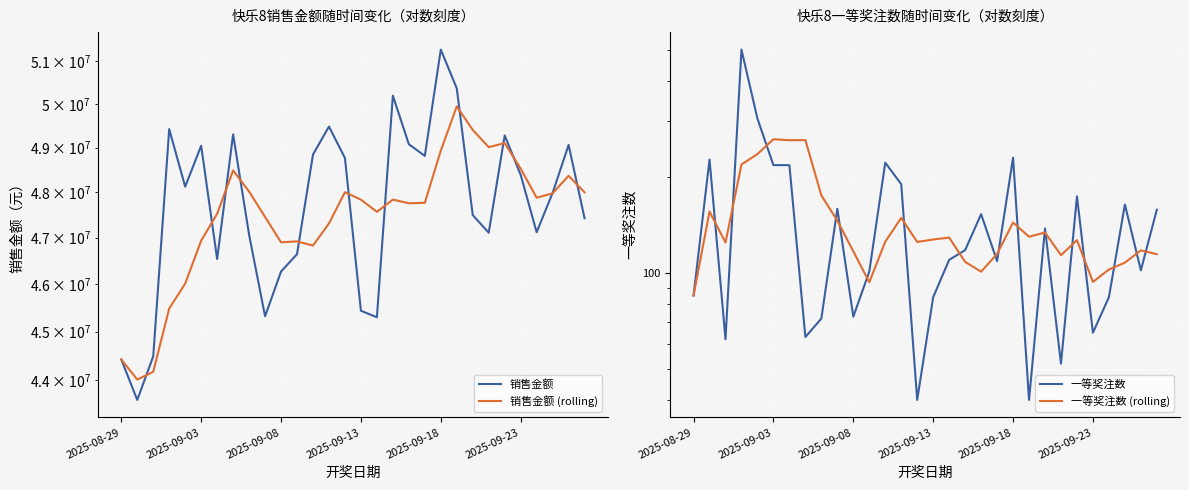

Reading right to left, what are all the values shown in this chart?

销售金额: 47424702.0	49061130.0	47985370.0	47119326.0	48387158.0	49276868.0	47108894.0	47495116.0	50362160.0	51272102.0	48812890.0	49076528.0	50192296.0	45302228.0	45439308.0	48764836.0	49480134.0	48843454.0	46643606.0	46270890.0	45322670.0	47066392.0	49300366.0	46539938.0	49042666.0	48122758.0	49421578.0	44490830.0	43602432.0	44427866.0
销售金额 (rolling): 47995537.2	48365970.4	47975523.2	47877472.4	48526039.2	49103028.0	49010232.4	49403759.2	49943195.2	48931208.8	47764650.0	47755039.2	47835760.4	47565992.0	47834267.6	48000584.0	47312150.8	46829402.4	46920784.8	46900051.2	47454406.4	48014424.0	48485461.2	47523554.0	46936052.8	46013092.8	45485676.5	44173709.3	44015149.0	44427866.0
一等奖注数: 158.0	102.0	164.0	84.0	65.0	174.0	52.0	138.0	40.0	230.0	109.0	153.0	118.0	110.0	84.0	40.0	190.0	222.0	101.0	73.0	159.0	72.0	63.0	218.0	218.0	305.0	502.0	62.0	227.0	85.0
一等奖注数 (rolling): 114.6	117.8	107.8	102.6	93.8	126.8	113.8	134.0	130.0	144.0	114.8	101.0	108.4	129.2	127.4	125.2	149.0	125.4	93.6	117.0	146.0	175.2	261.2	261.0	262.8	236.2	219.0	124.7	156.0	85.0